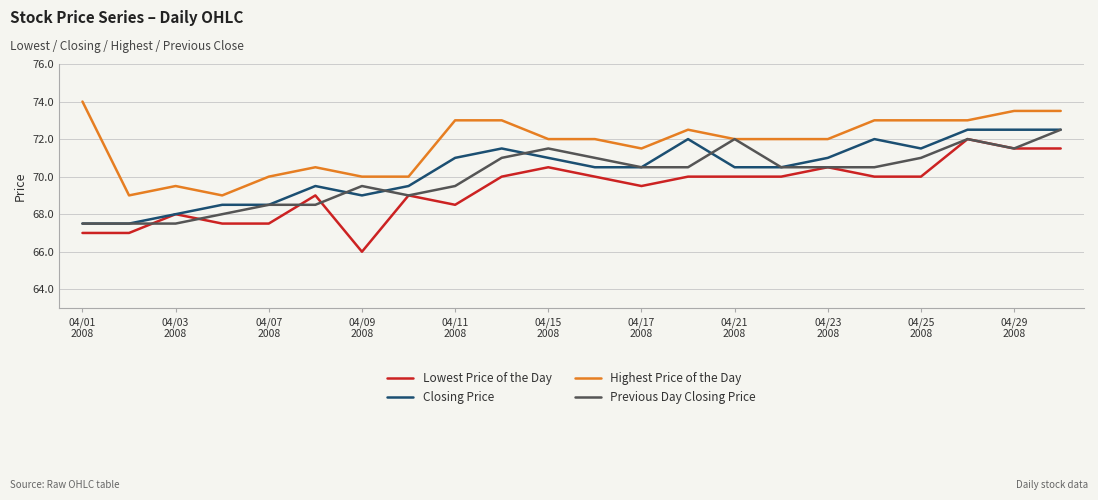

What is the average value of the Previous Day Closing Price series?

70.0